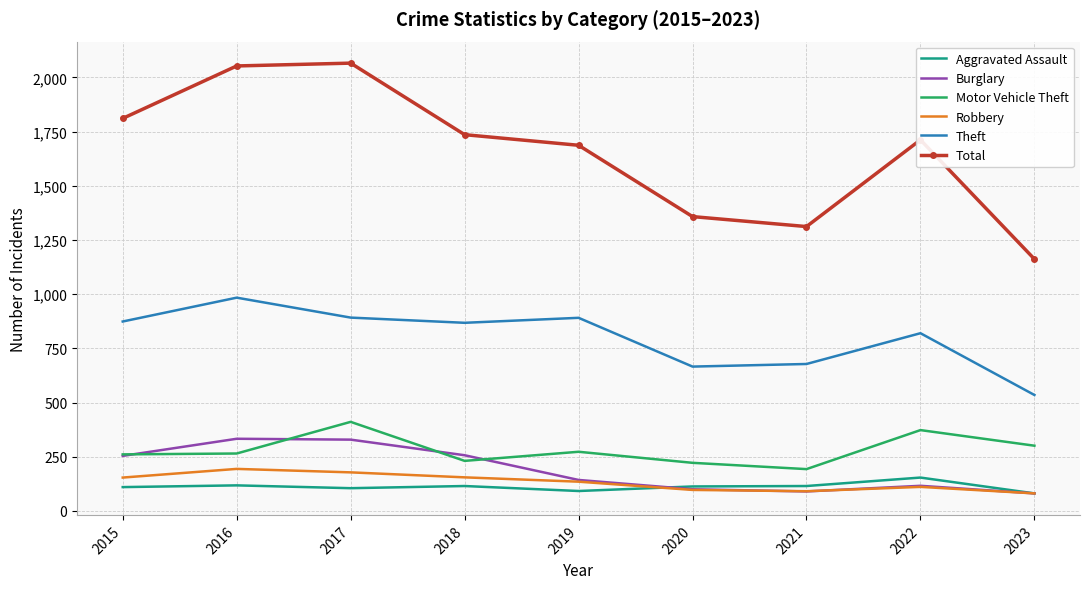

What is the minimum value shown in the chart?

81